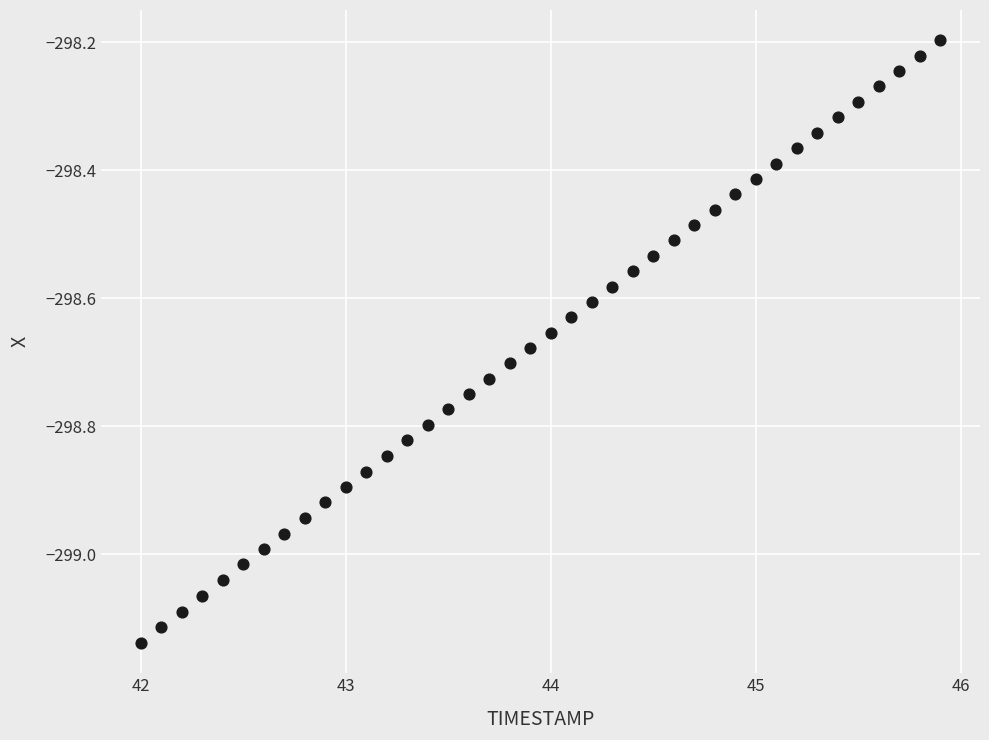

What is the range of Y values (max minus min)?

0.9